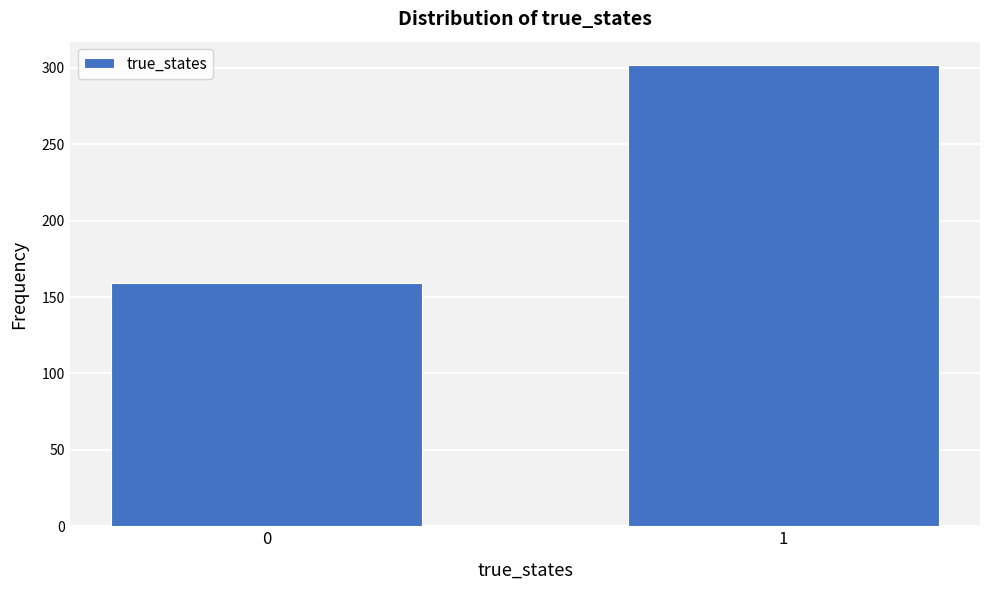

Reading left to right, what are all the values shown in this chart?

0=159	1=302